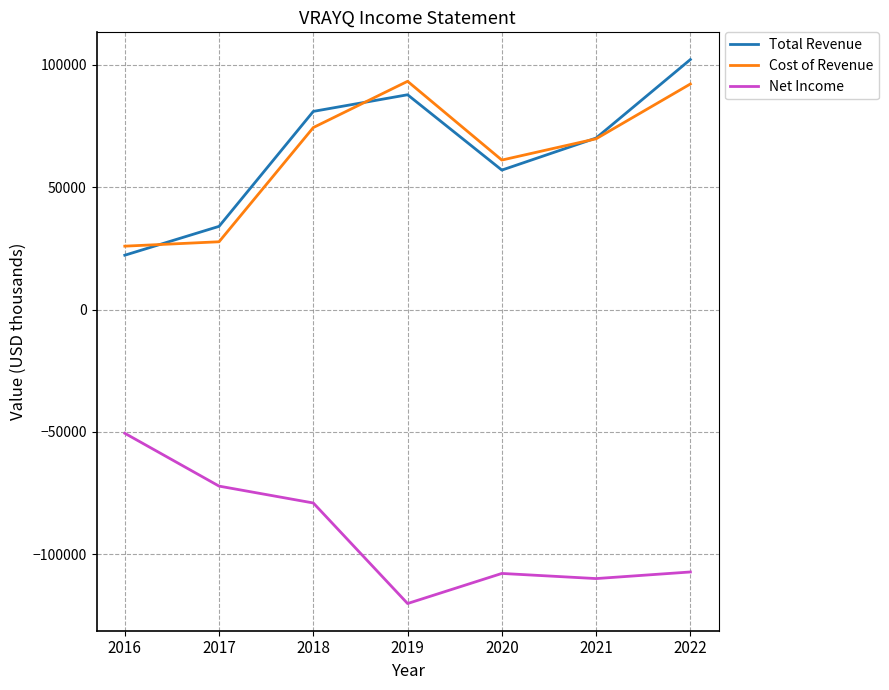

The value of Net Income at 2019 is -55650. True or false?

False